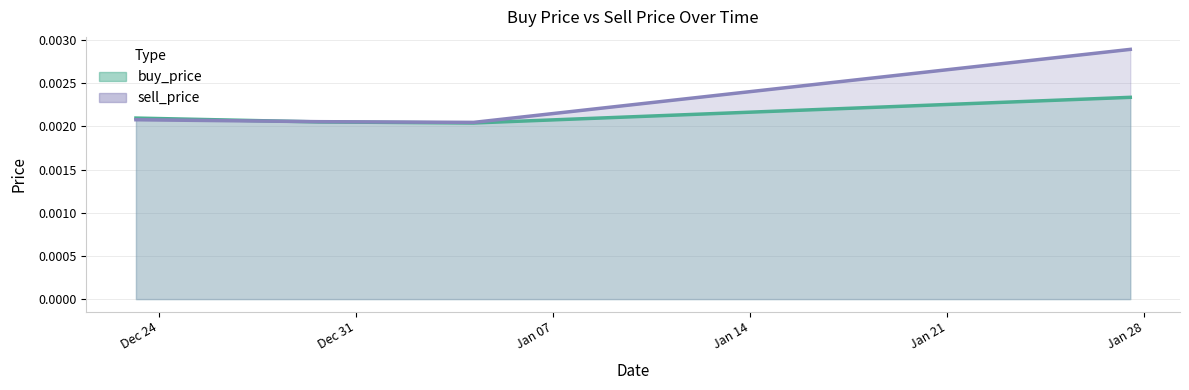

How many categories are shown in the chart?

4